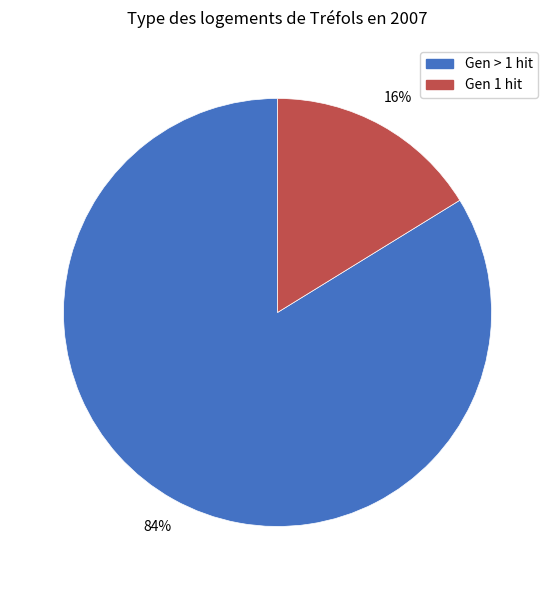

Does any single category account for the majority?

Yes